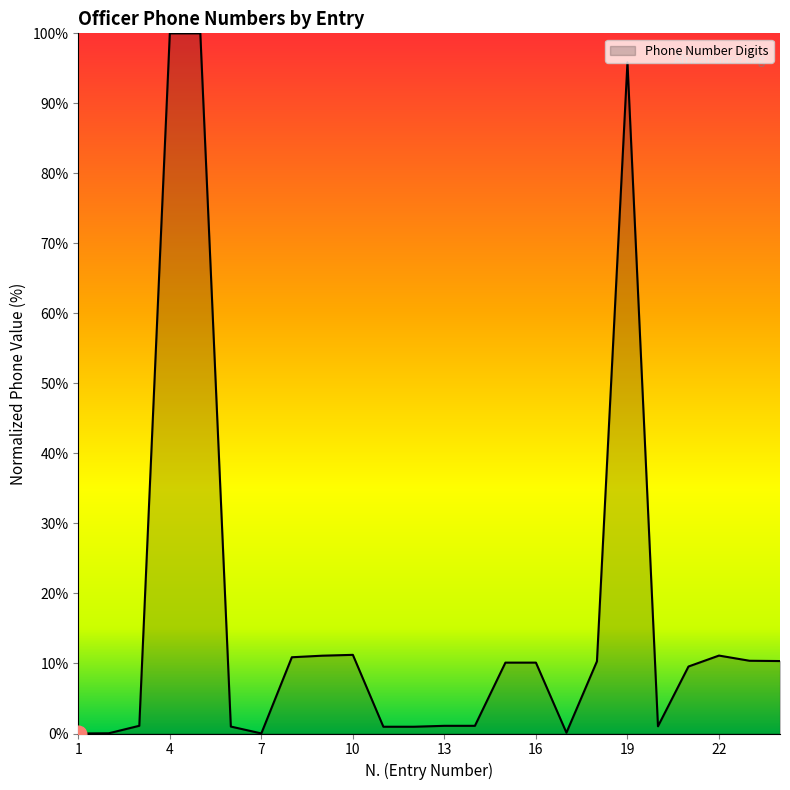

How many lines are shown in the chart?

1